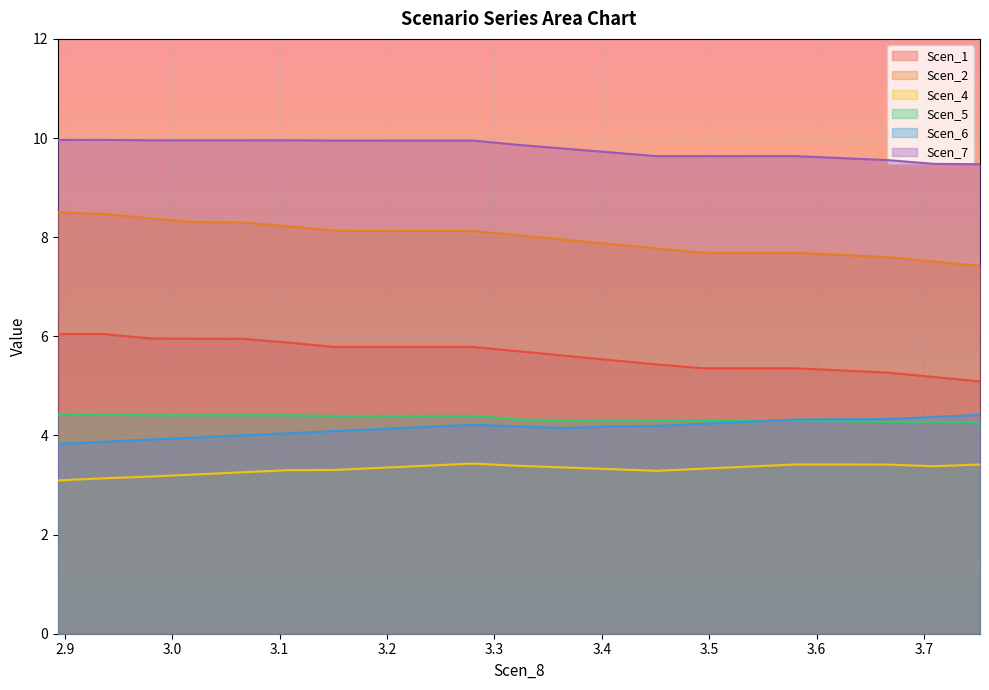

How many lines are shown in the chart?

6